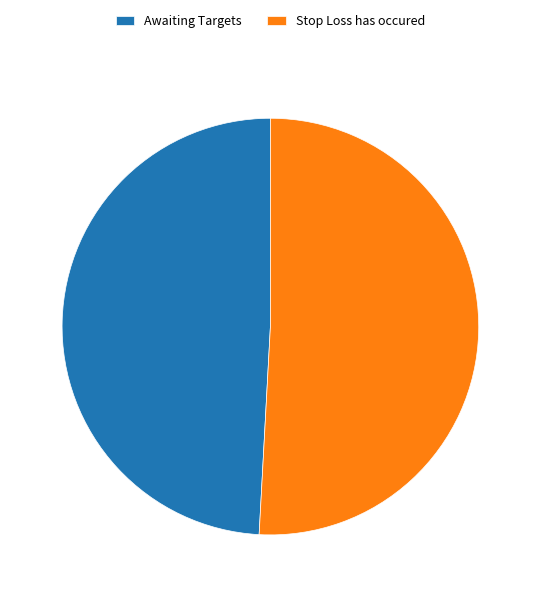

How many segments does this pie chart have?

2